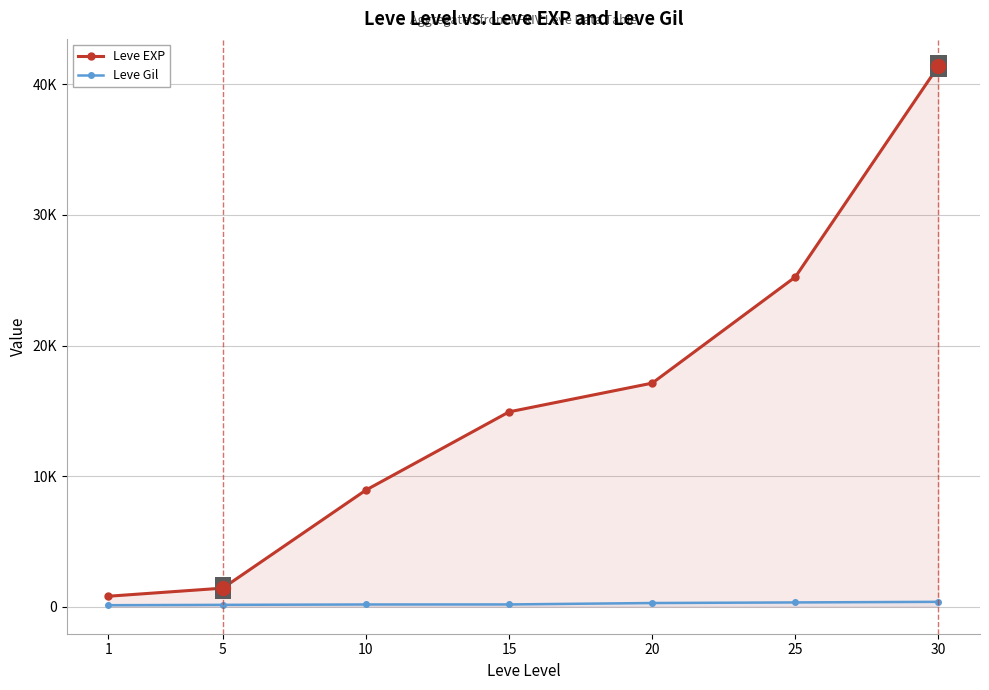

True or false: Leve EXP and Leve Gil cross at least once.

False